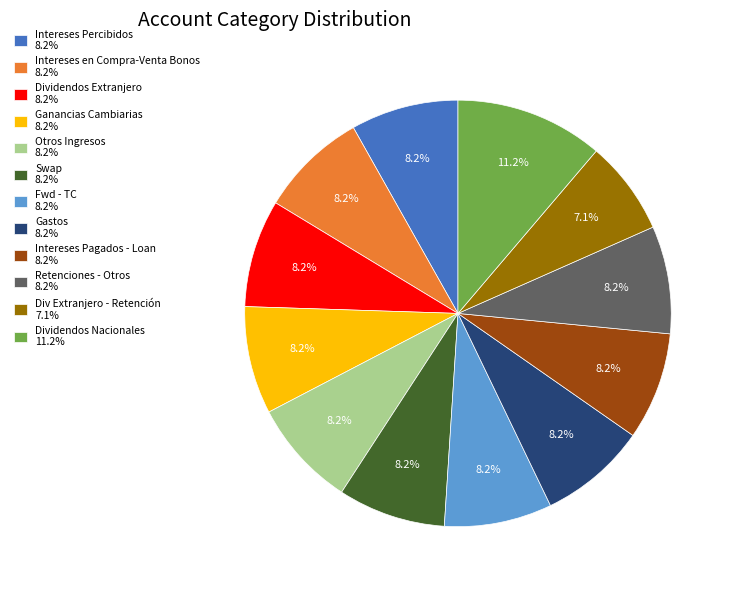

Count the number of slices in the pie.

12